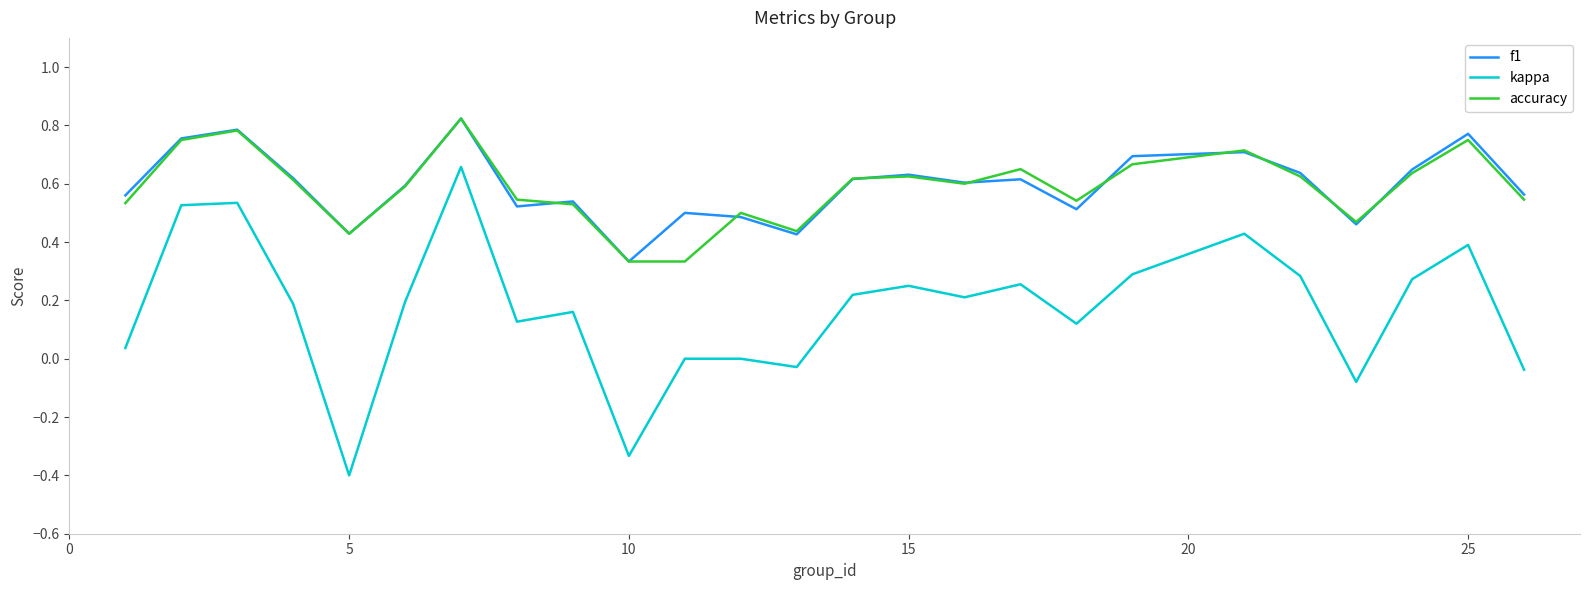

True or false: kappa and accuracy intersect in this chart.

False